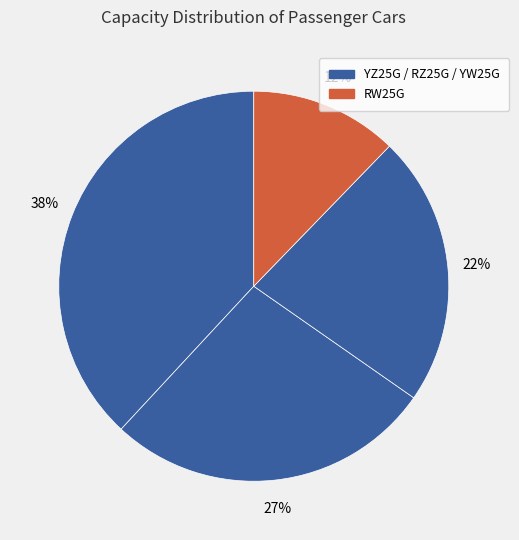

How many slices are in this pie chart?

4